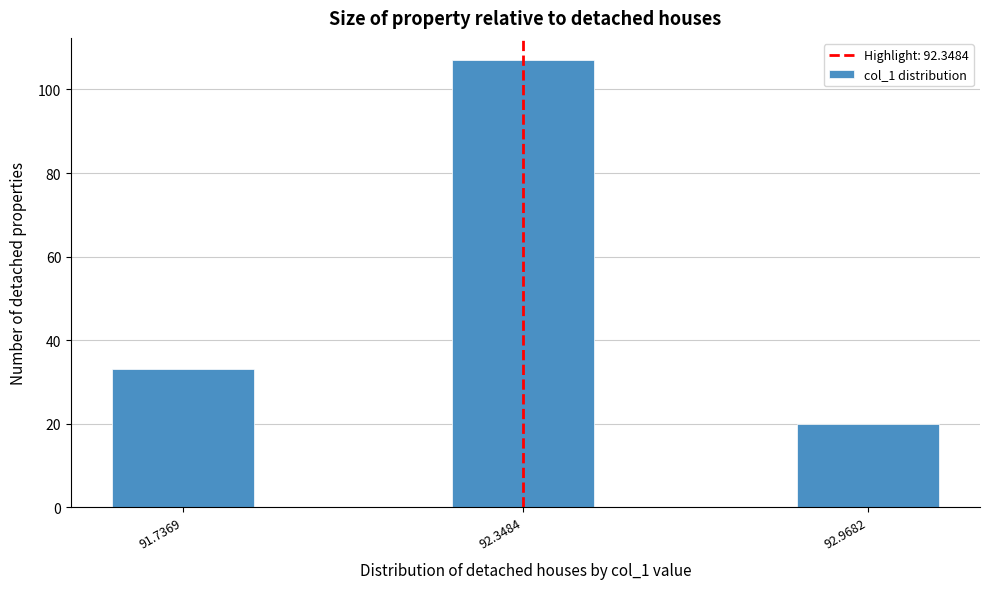

Reading left to right, list all the values displayed in this chart.

91.7369=33	92.3484=107	92.9682=20